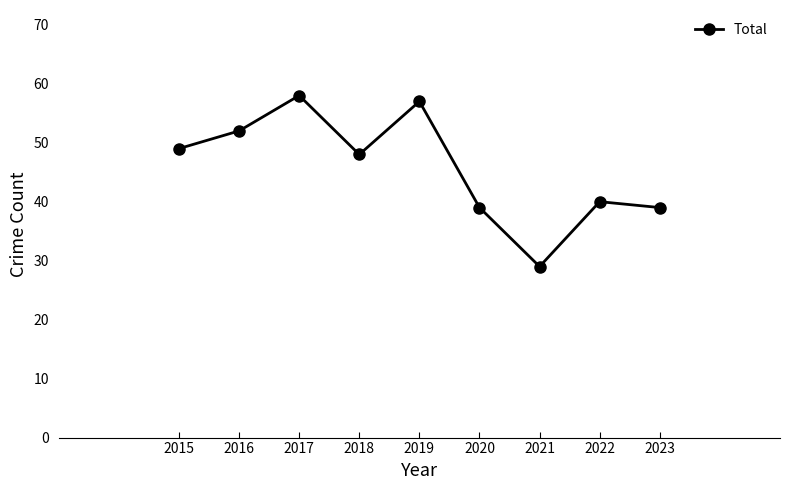

What is the average value?

46